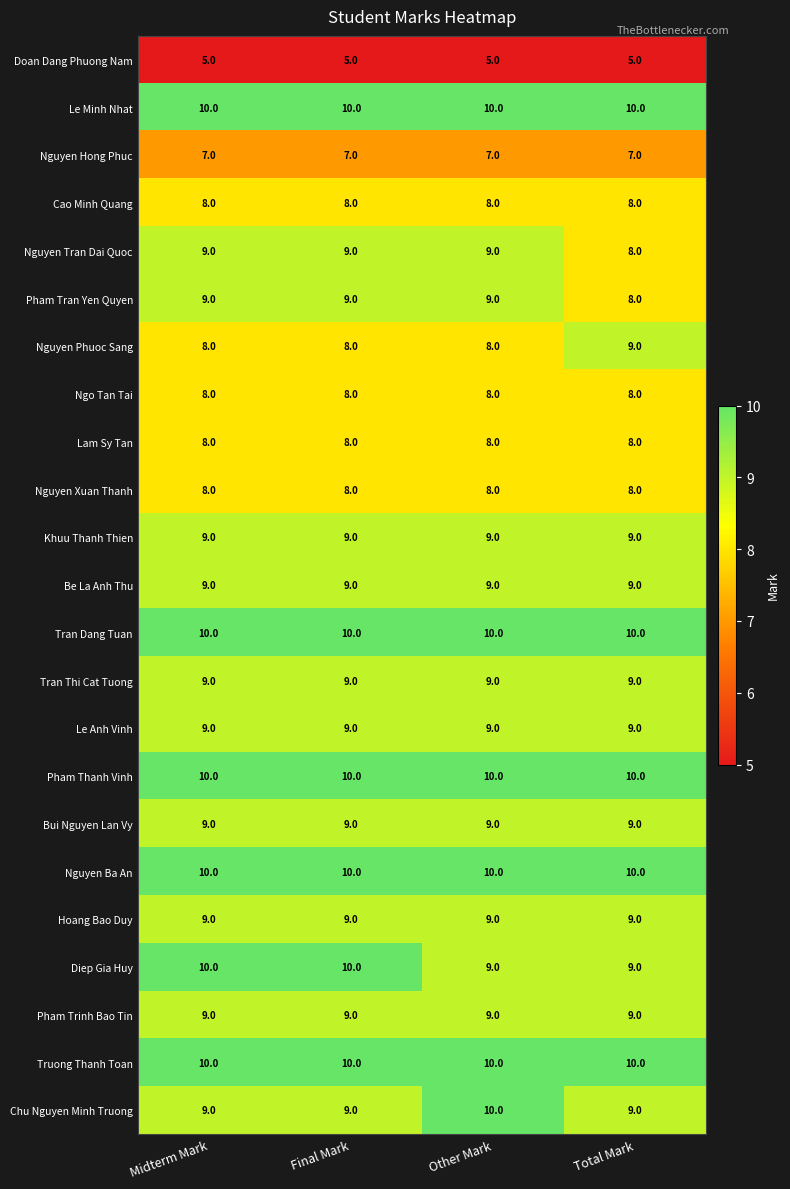

What is the sum of the Hoang Bao Duy values at Final Mark and Midterm Mark?

18